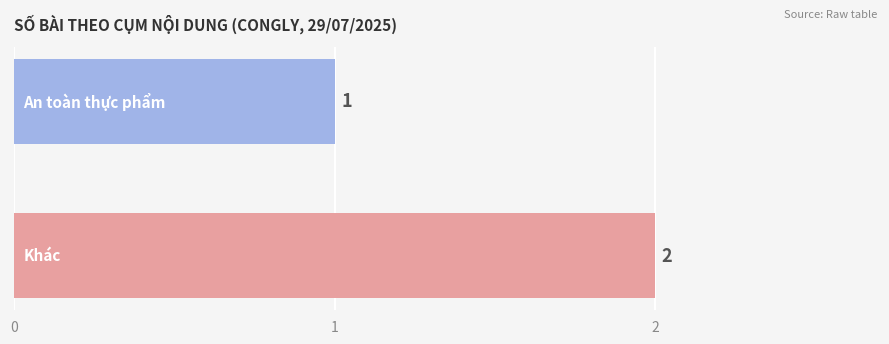

What is the sum of all values?

3